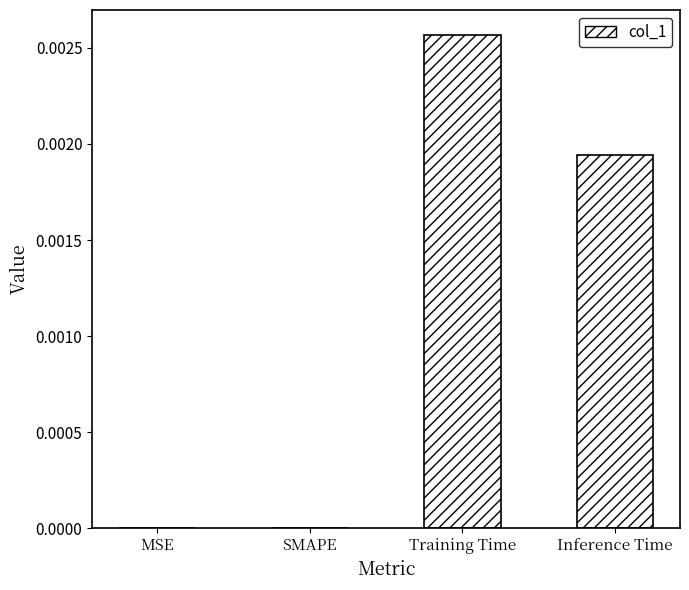

The chart shows a value of 0.0 at MSE. True or false?

True